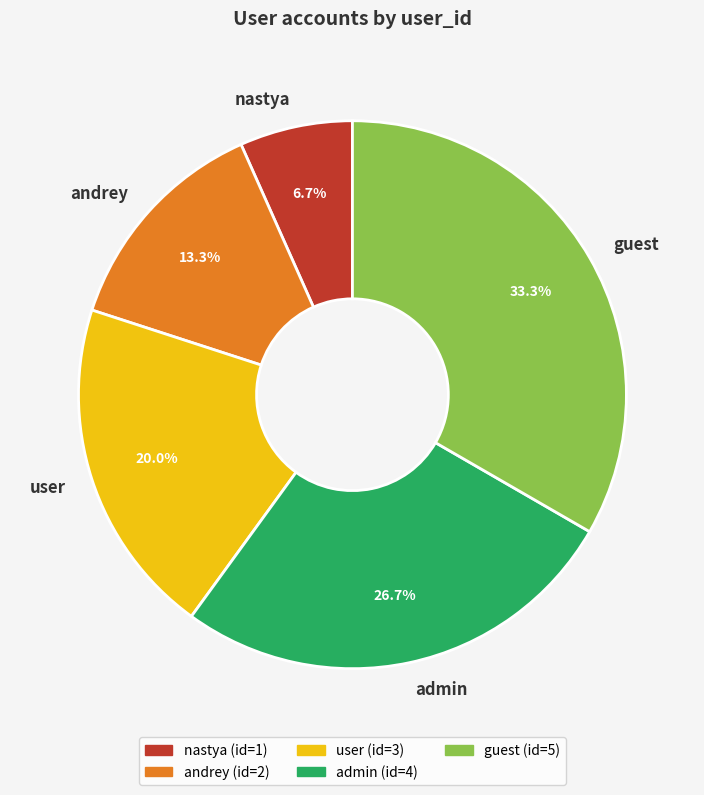

Is andrey the majority of the pie?

No